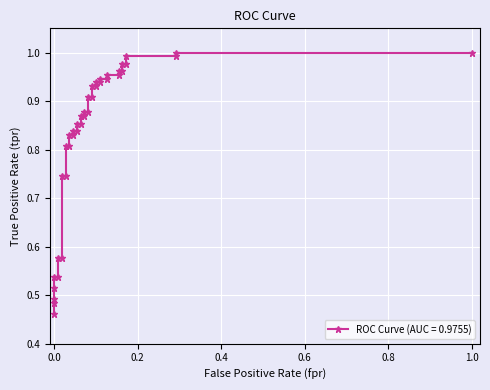

Is this an area chart (filled region under the line)?

No